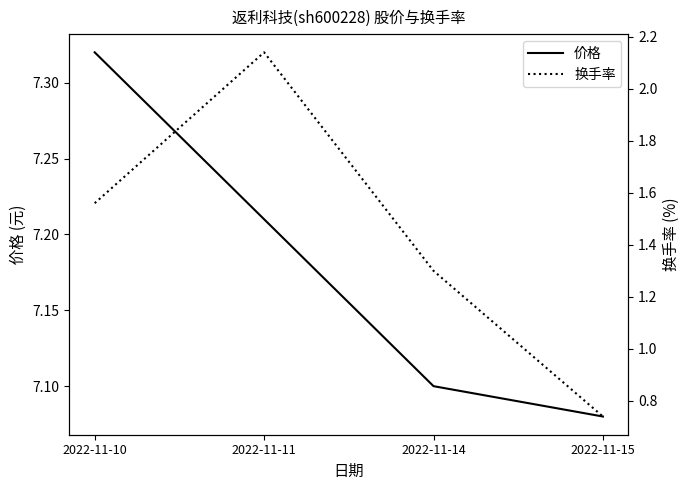

What is the value of the 价格 point at the 1st from the left?

7.3